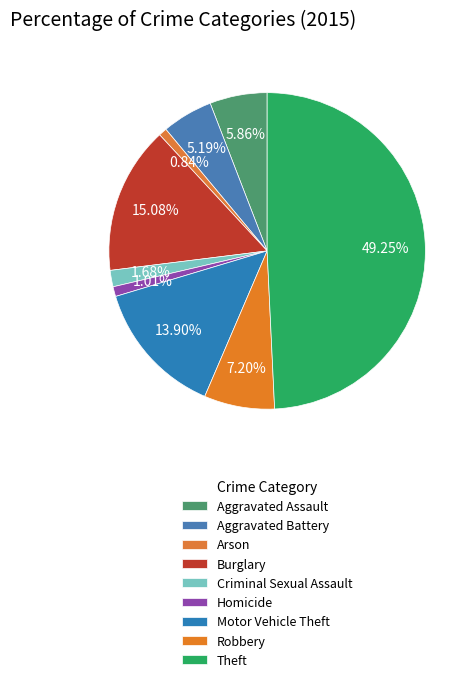

Count the number of slices in the pie.

9